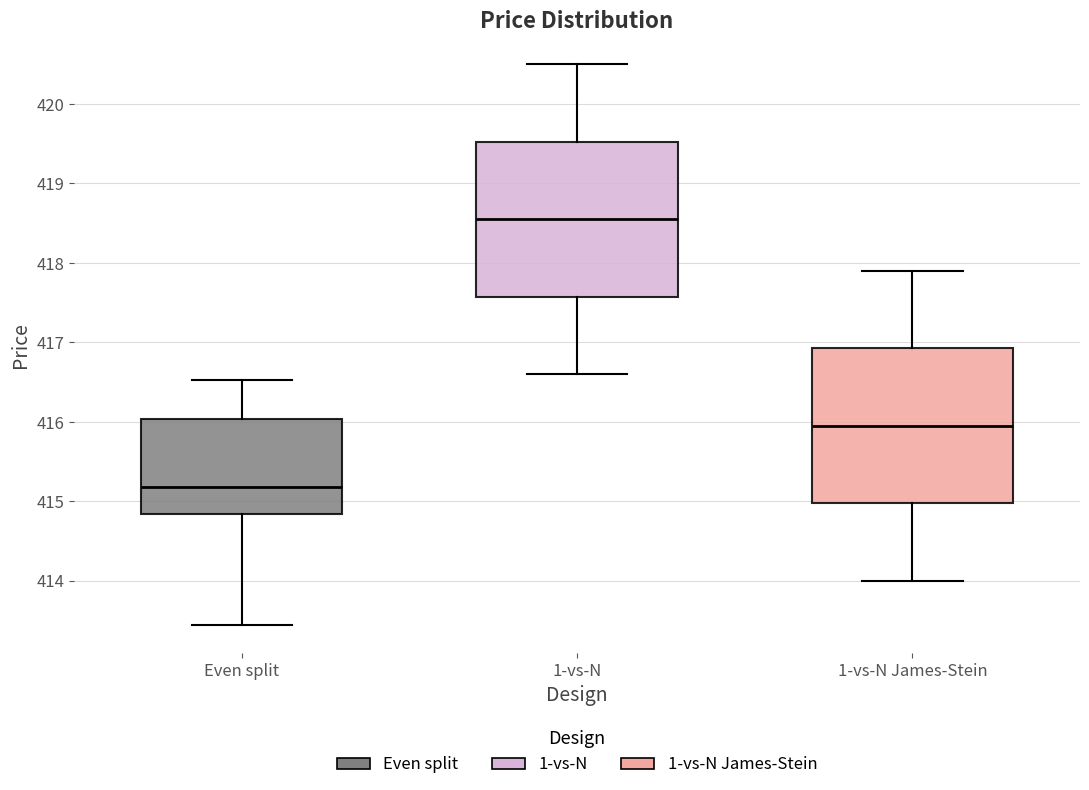

Reading left to right, transcribe this box plot: for each box, give where its median line is, the range the box spans, and where its two whiskers end, as read against the y-axis. The values are not printed on the chart, so give them approximately, as read against the axis.

Even split: median 415.2, box 414.8 to 416.0, whiskers 413.4 to 416.5
1-vs-N: median 418.6, box 417.6 to 419.5, whiskers 416.6 to 420.5
1-vs-N James-Stein: median 416.0, box 415.0 to 416.9, whiskers 414.0 to 417.9